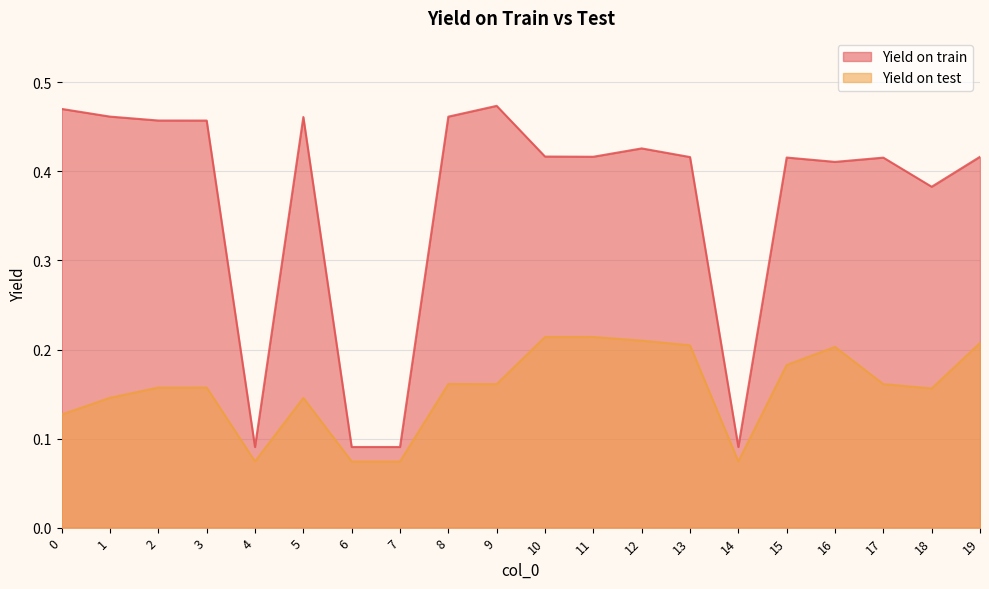

Is it true that Yield on test equals 0.3 at 19?

False